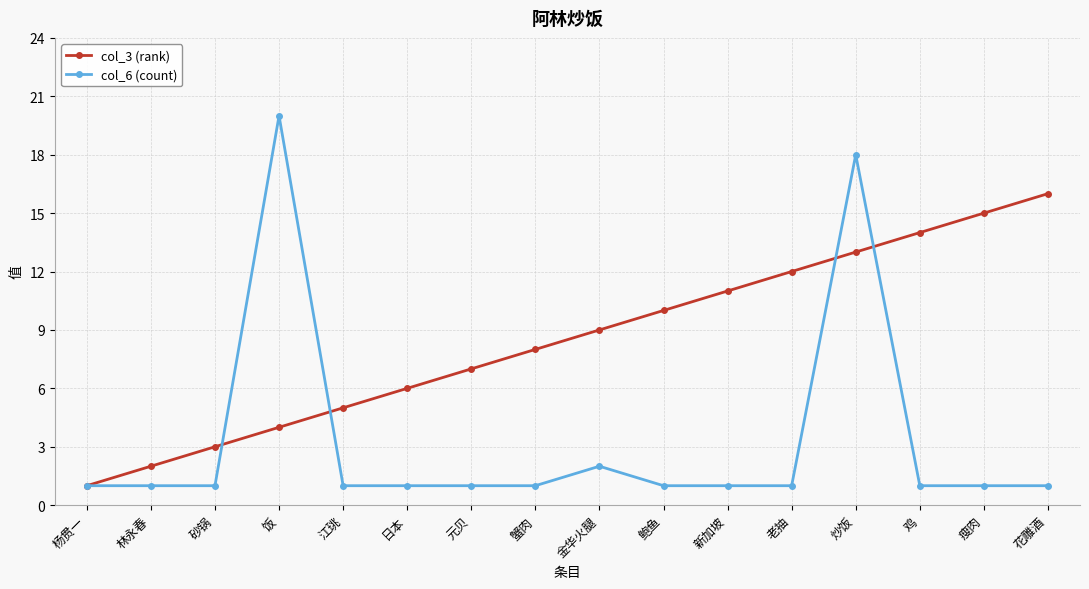

Reading left to right, extract all data points from this chart.

col_3 (rank): 1	2	3	4	5	6	7	8	9	10	11	12	13	14	15	16
col_6 (count): 1	1	1	20	1	1	1	1	2	1	1	1	18	1	1	1